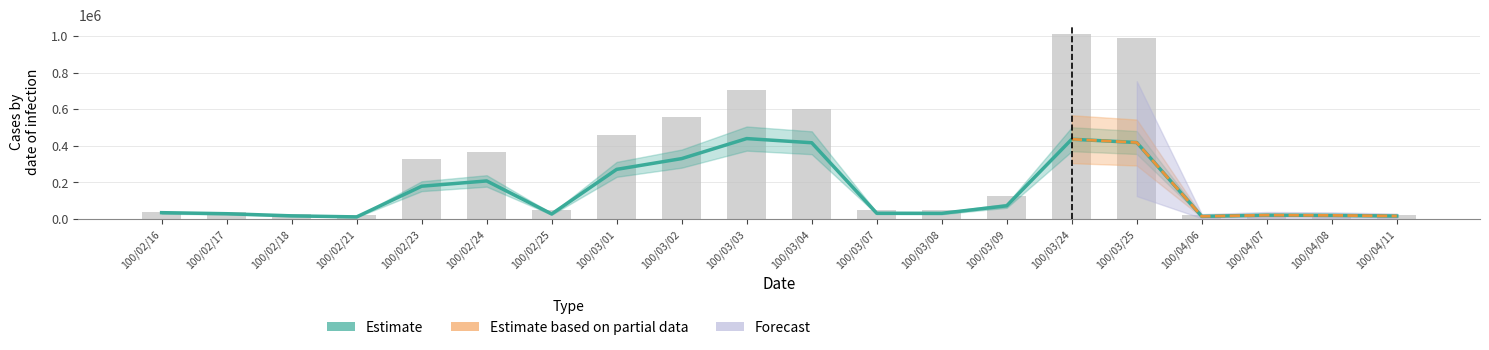

At how many categories does at least one series exceed 936073?

2